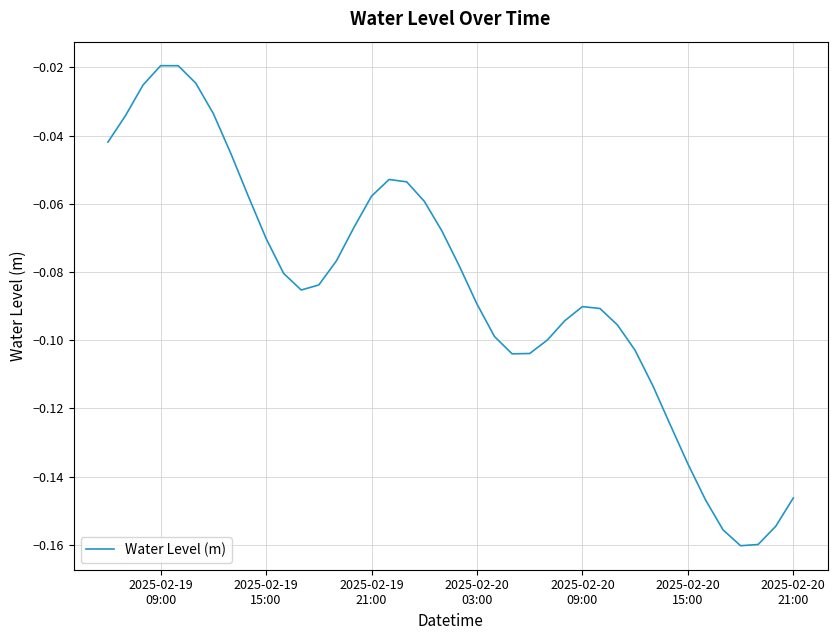

How many points are lower than both their immediate neighbors (excluding endpoints)?

3